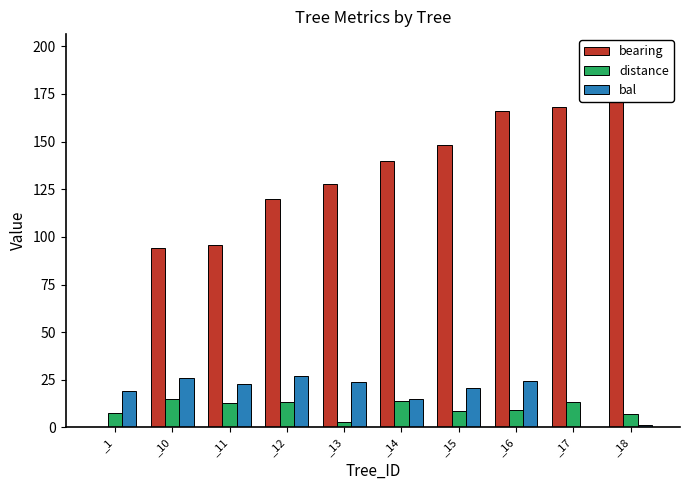

At which category is the sum across all series the highest?

_16